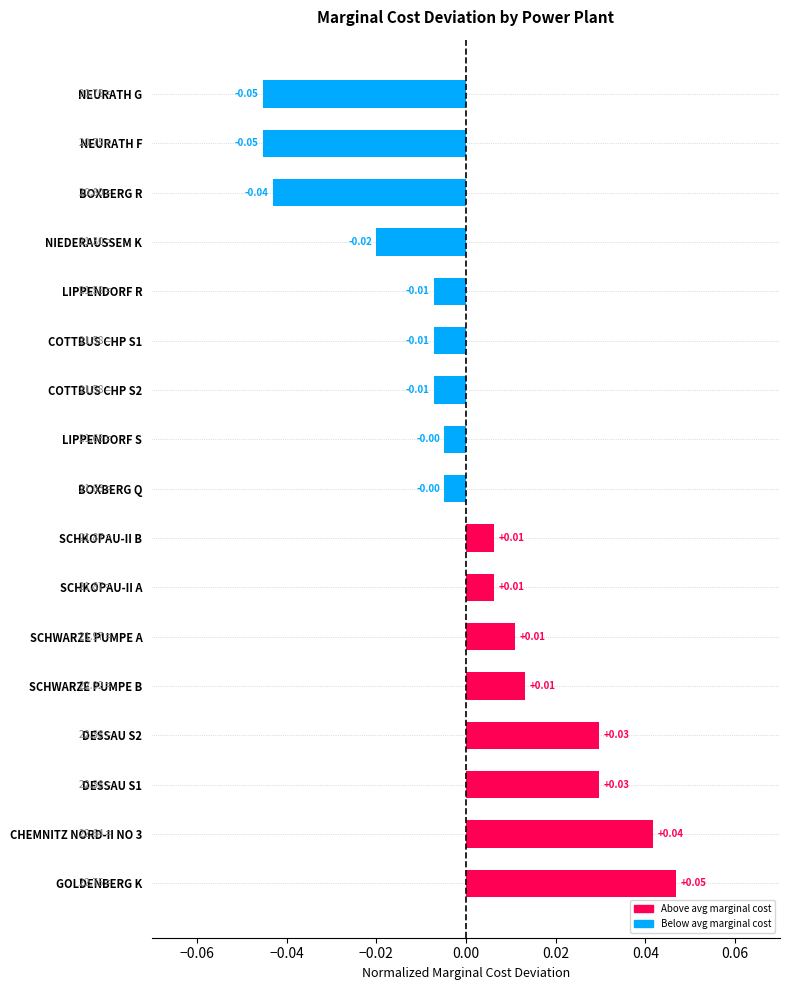

Count the number of data series in this chart.

1